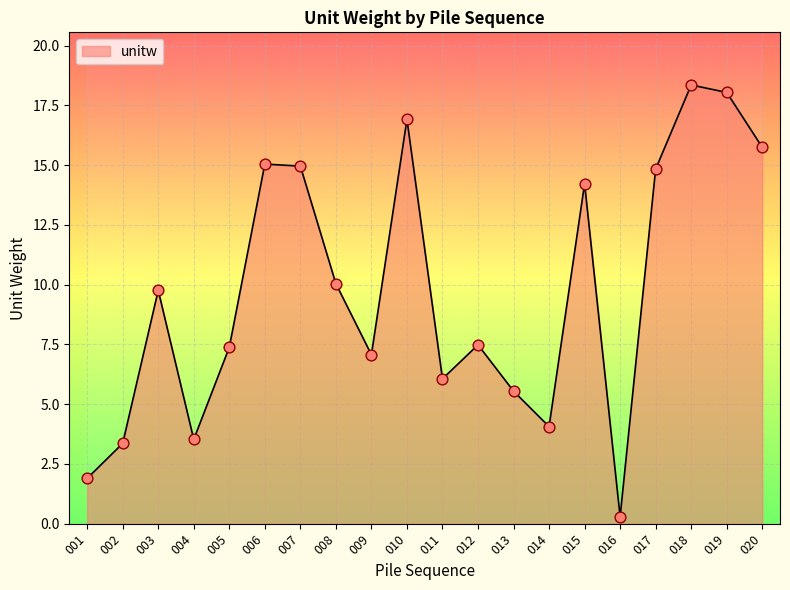

What is the ratio of the value at 011 to the value at 018?

0.3